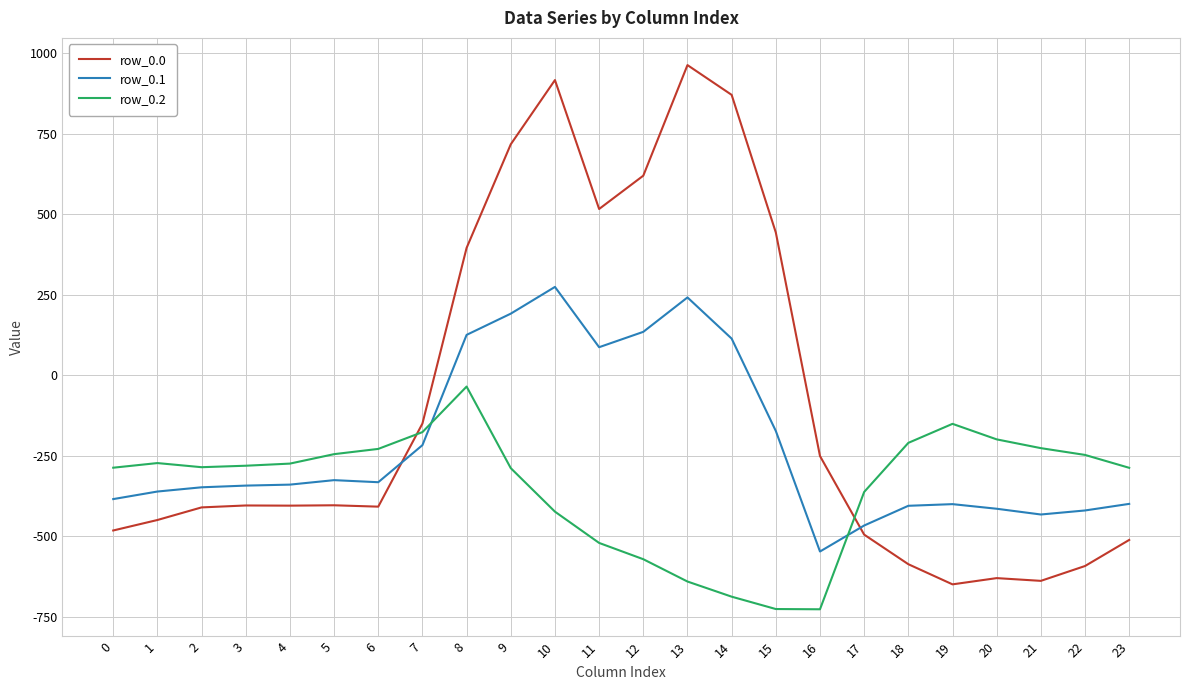

Which series has the largest range (max minus min)?

row_0.0